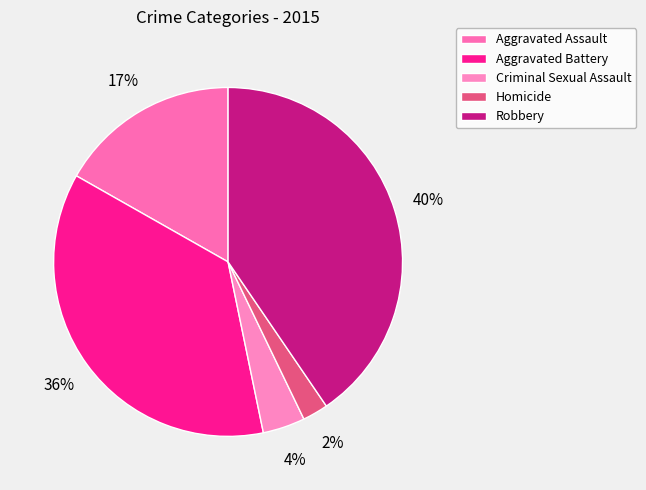

How many segments does this pie chart have?

5